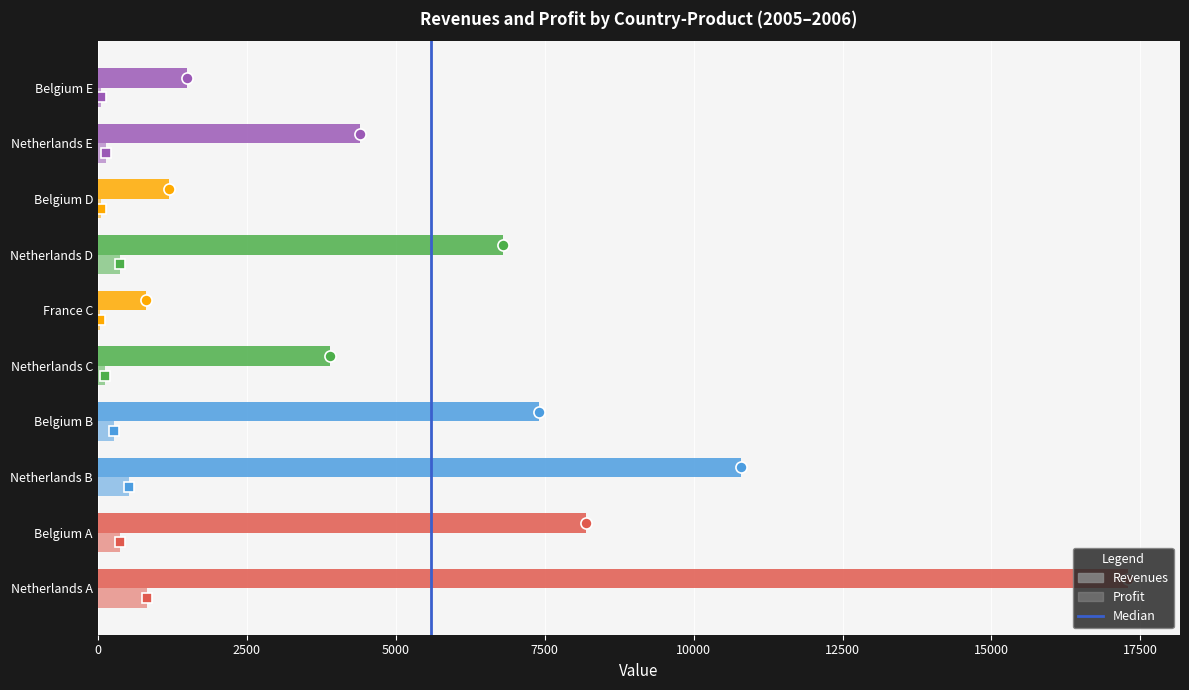

What is the greatest value displayed?

17300